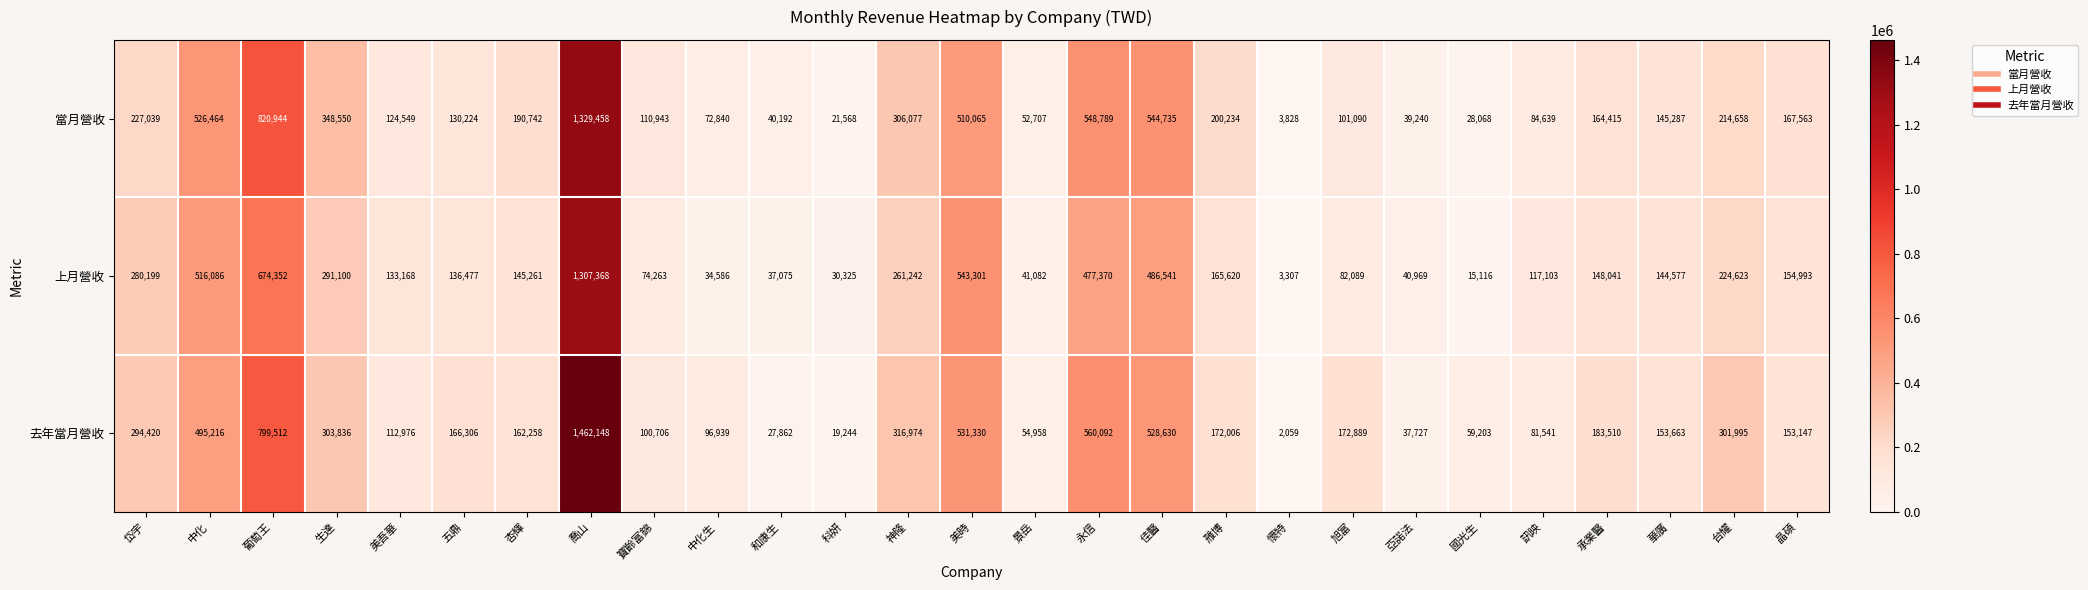

Which label corresponds to the largest value in the chart?

喬山